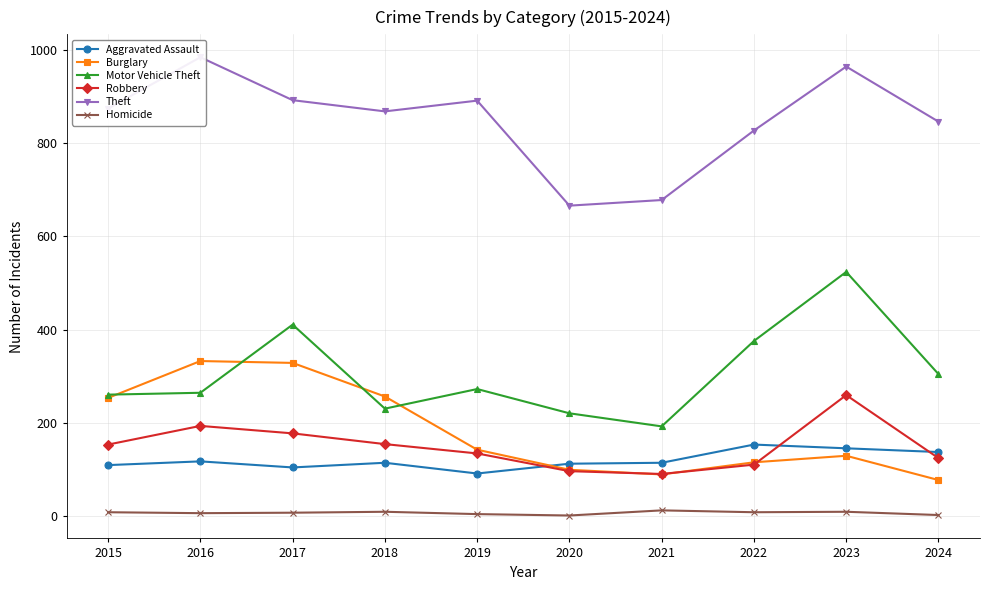

Which category has the lowest value in the Homicide series?

2020